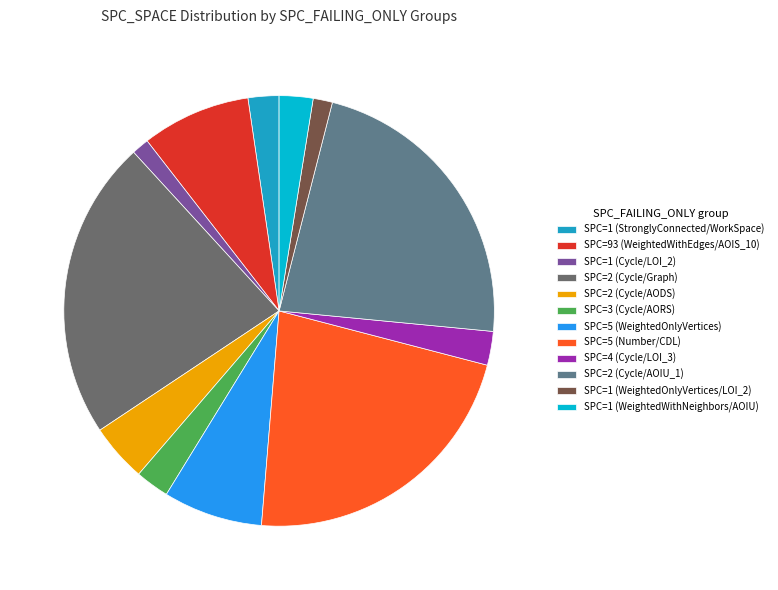

Is there any slice that represents more than half of the pie?

No